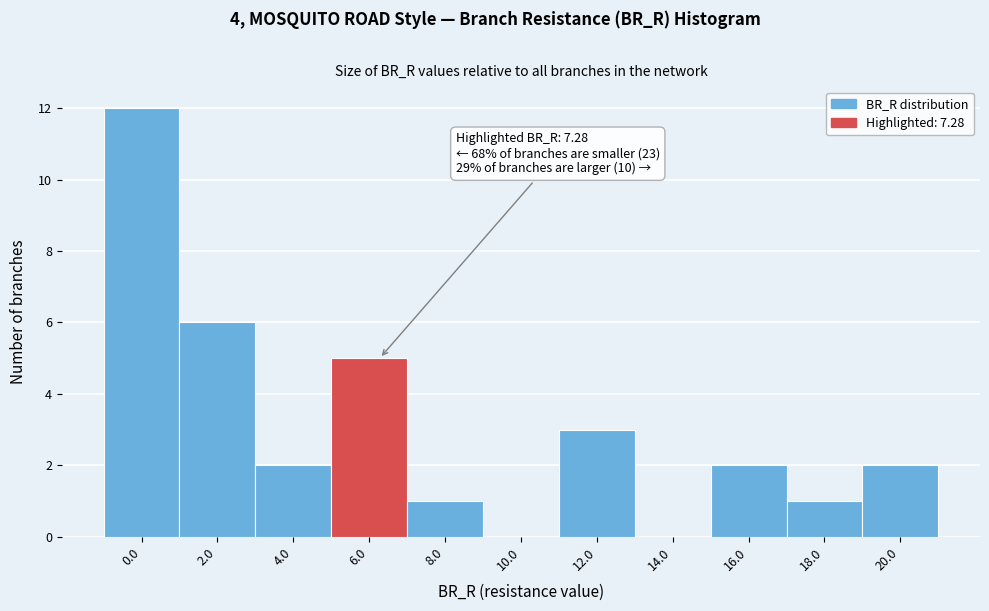

Reading right to left, list all the values displayed in this chart.

20.0=2	18.0=1	16.0=2	14.0=0	12.0=3	10.0=0	8.0=1	6.0=5	4.0=2	2.0=6	0.0=12